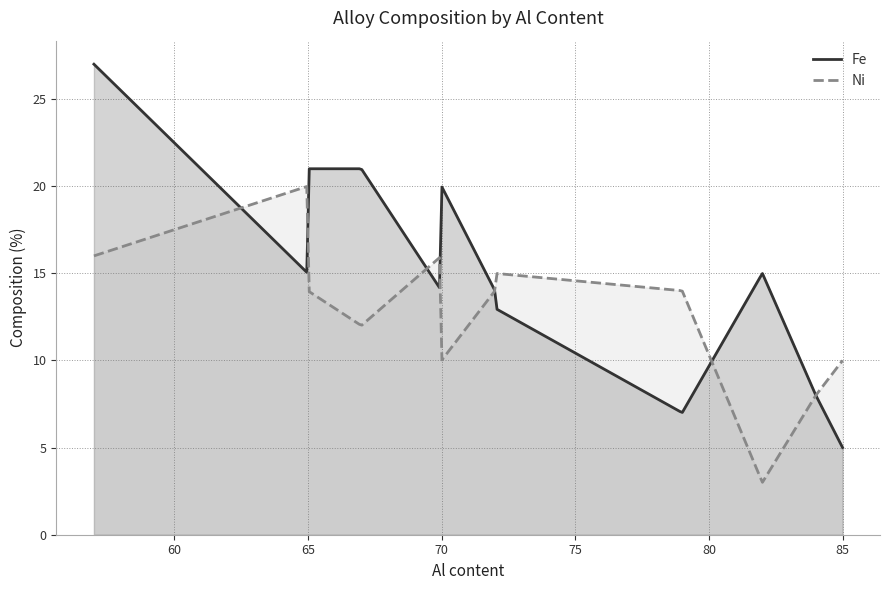

Which series has the largest total across all categories?

Fe